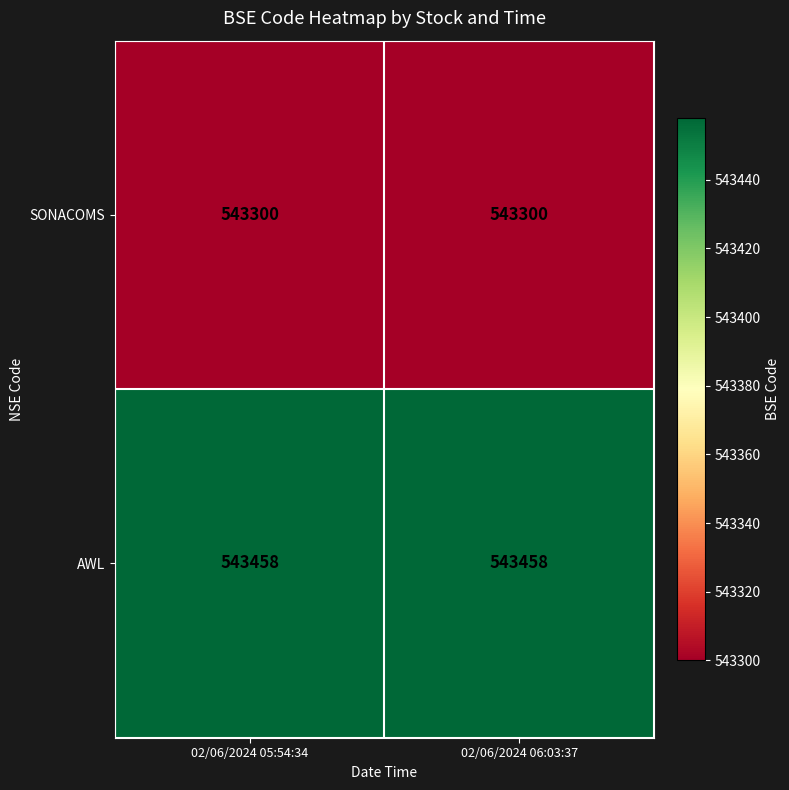

What is the spread (max minus min) of values at 02/06/2024 06:03:37?

158